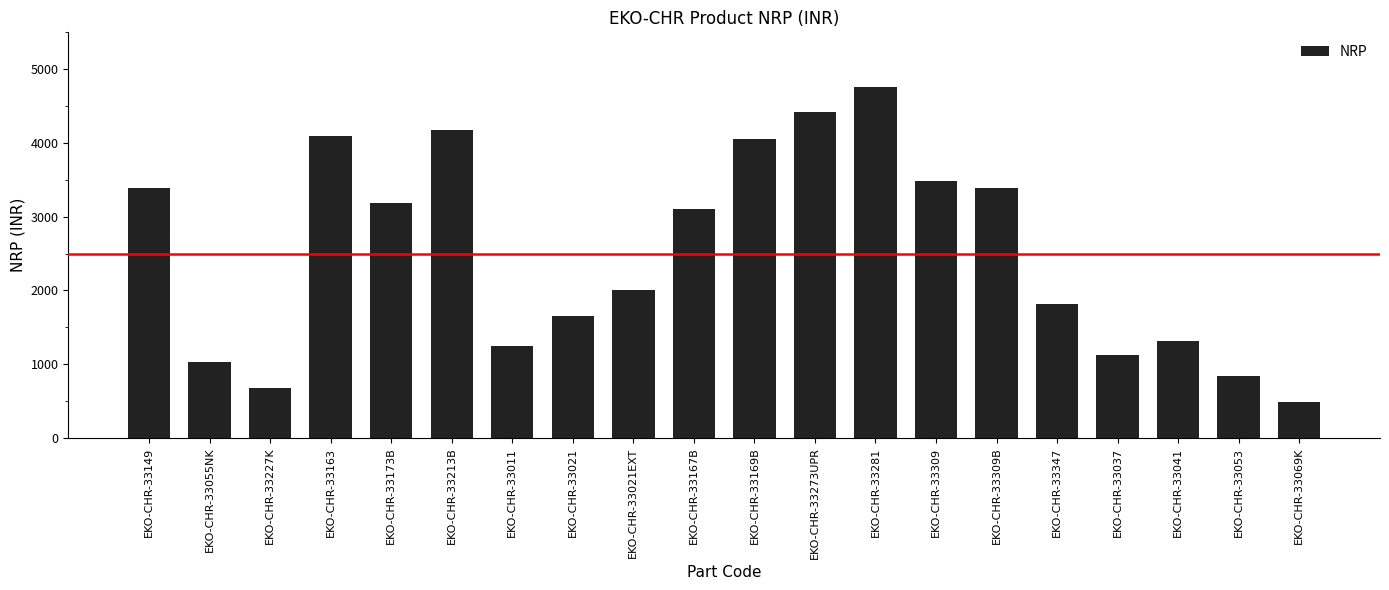

Approximately how many times larger is the value at EKO-CHR-33041 compared to EKO-CHR-33055NK?

1.3